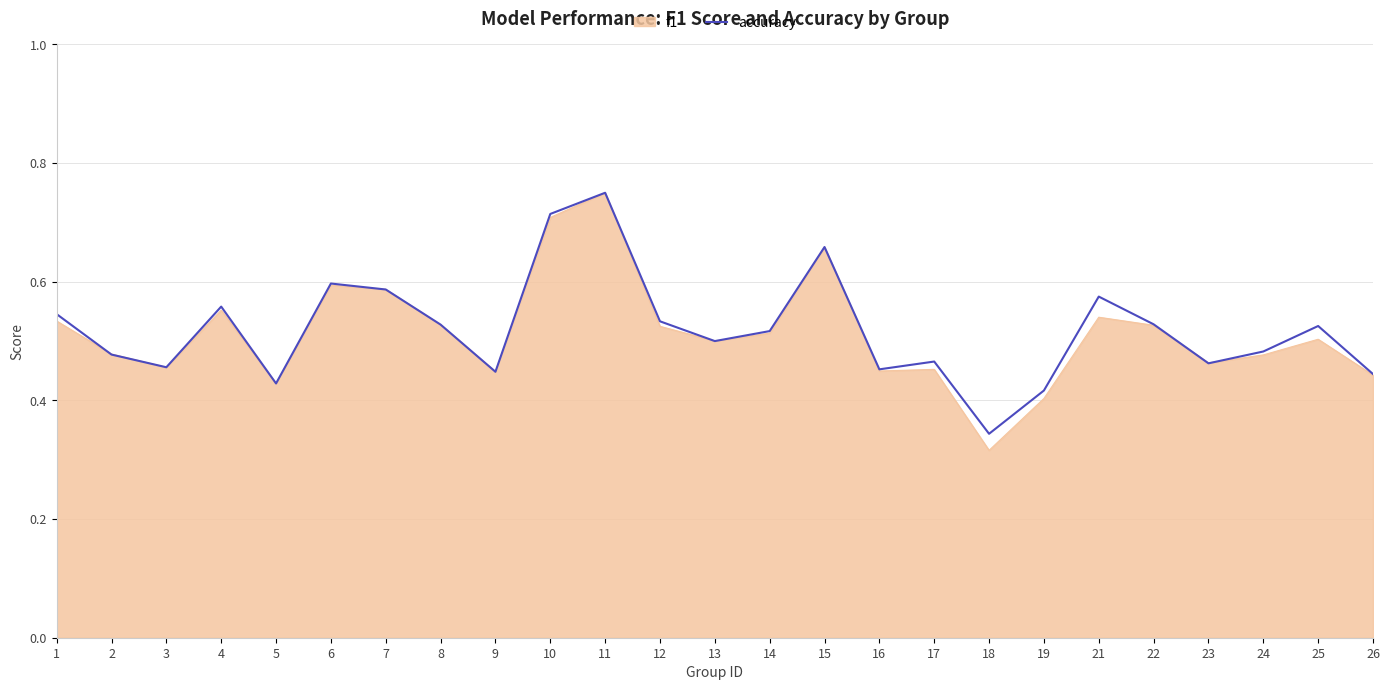

Which label corresponds to the smallest value in the chart?

18